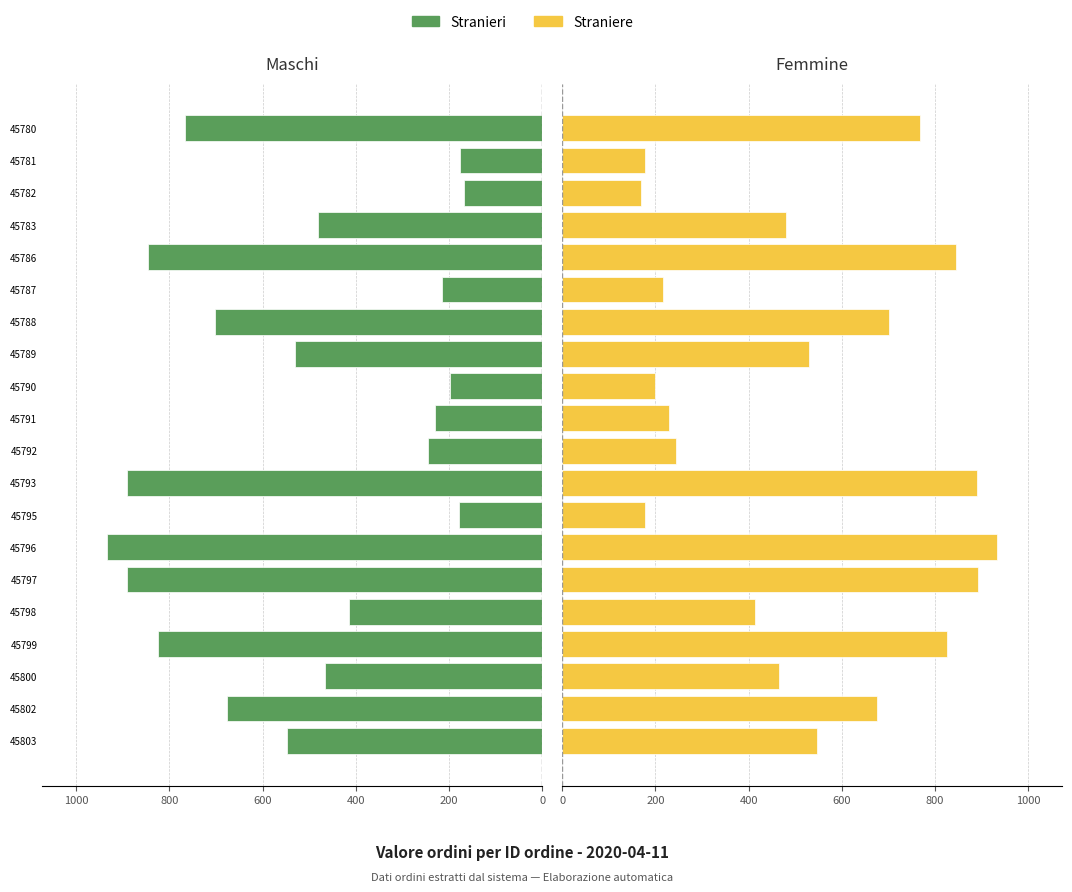

Is it true that Stranieri equals 223.5 at 45782?

False